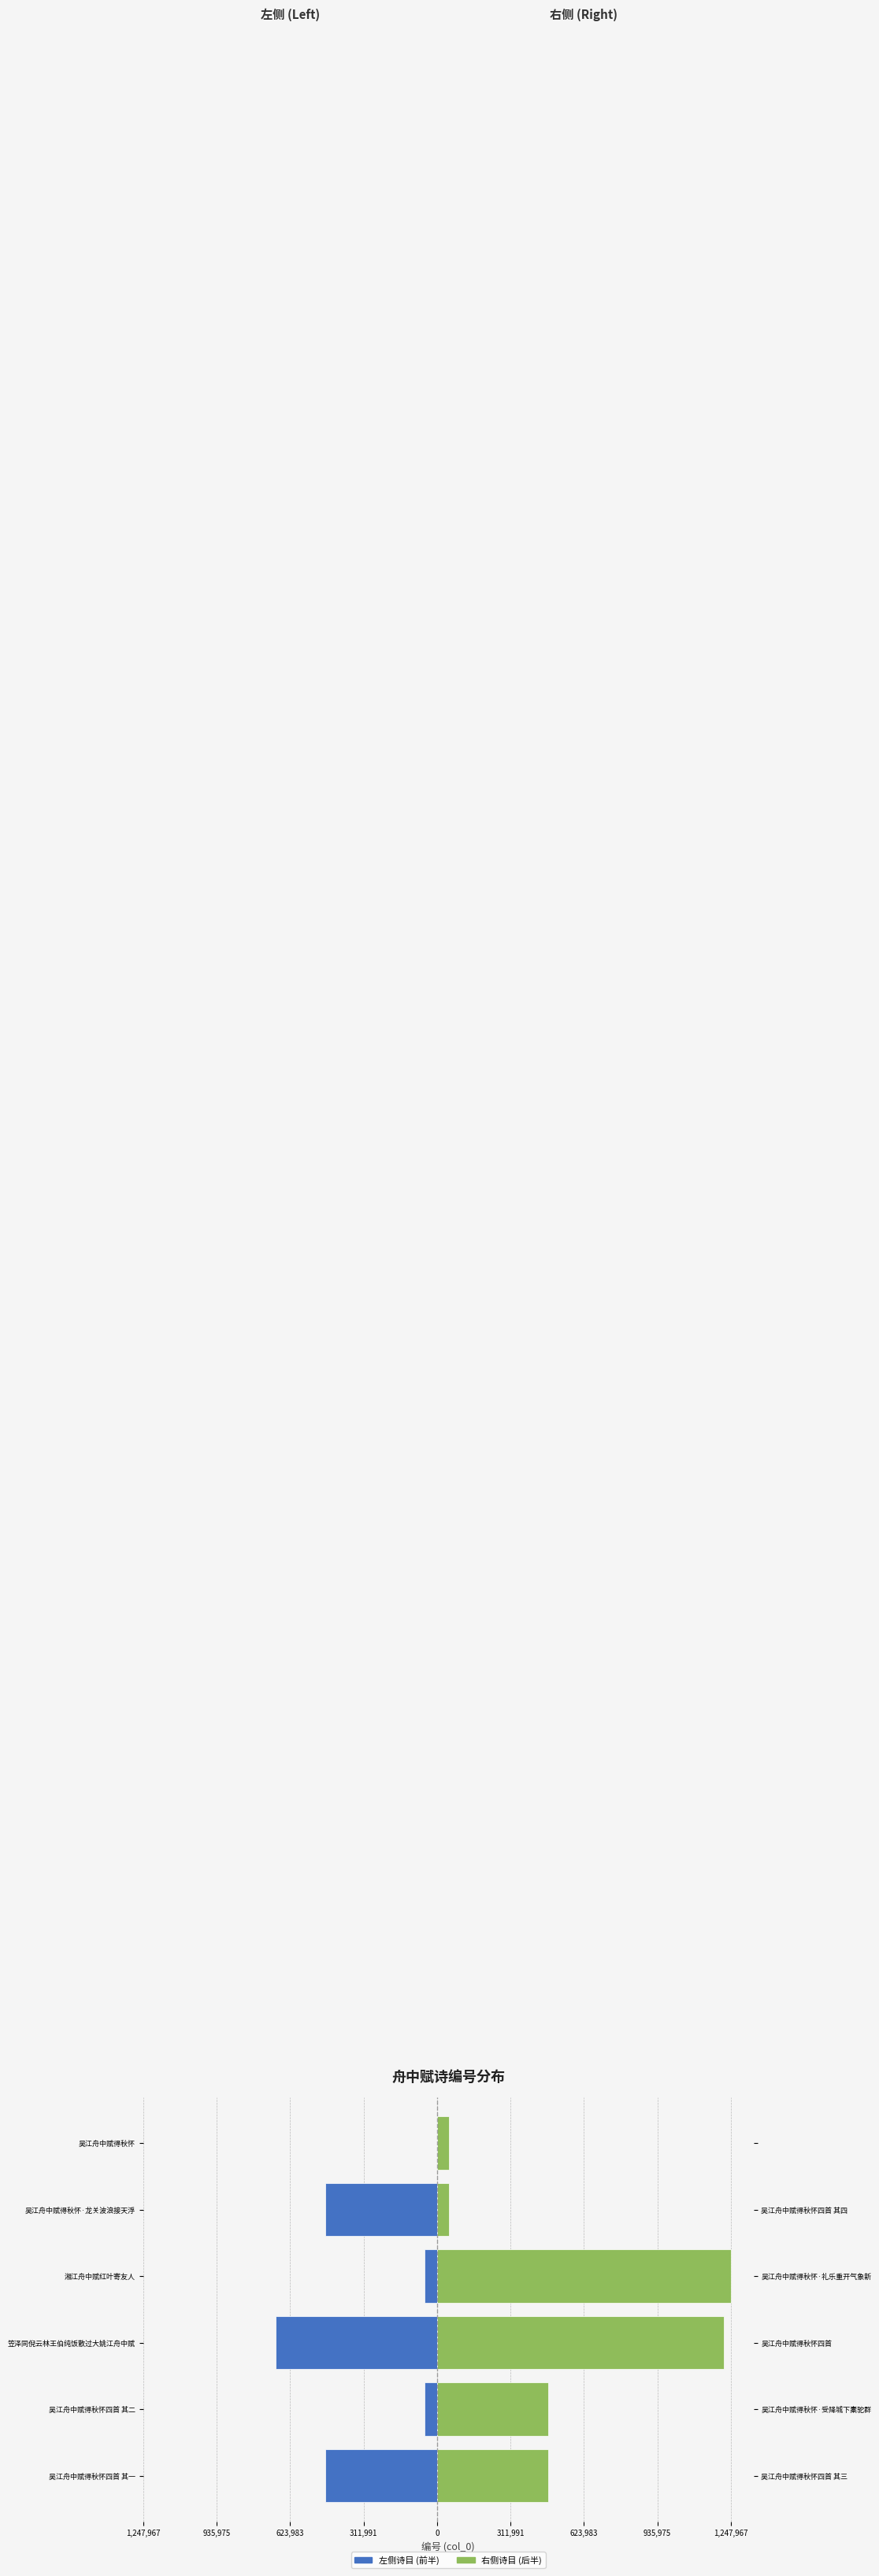

What is the sum of the 右侧诗目 (后半) values at 吴江舟中赋得秋怀 and 吴江舟中赋得秋怀·龙关波浪接天浮?

103011